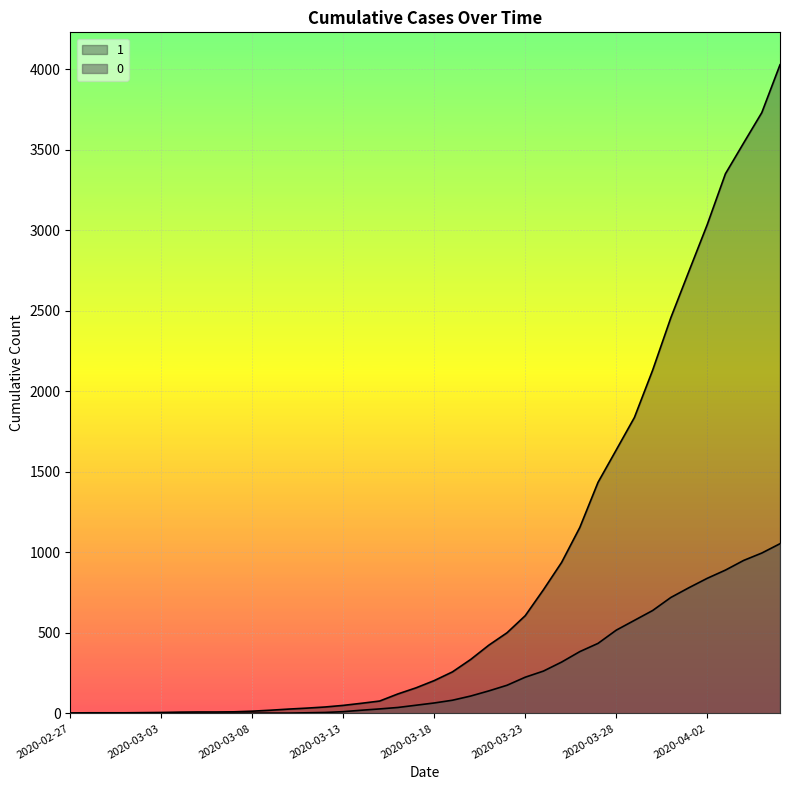

Which series has the widest spread of values?

1